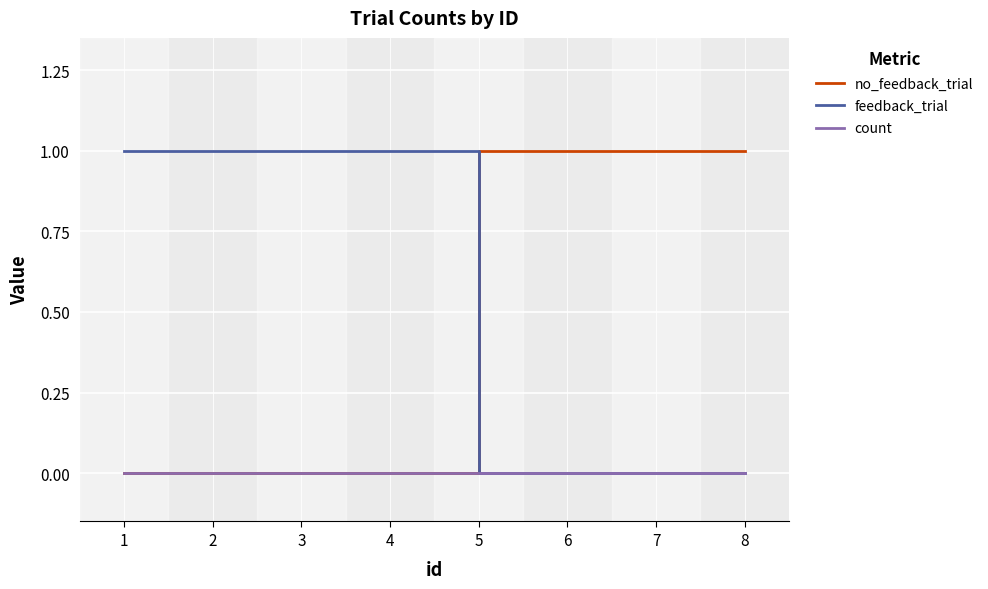

Is it true that count equals 0 at 5?

True